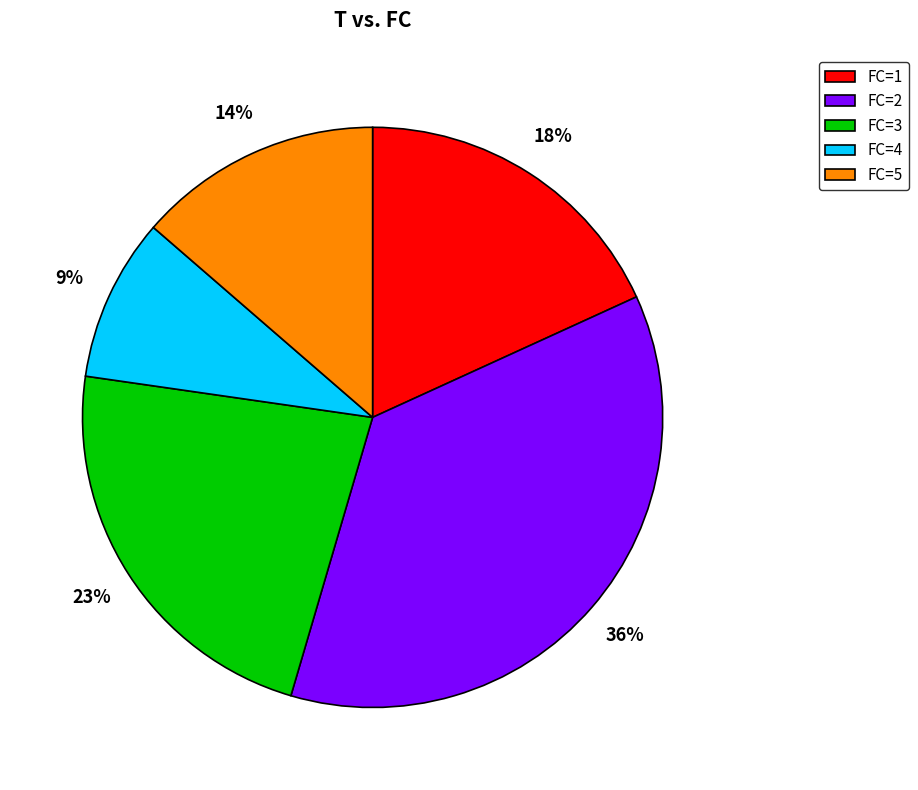

Which slice is the smallest?

FC=4